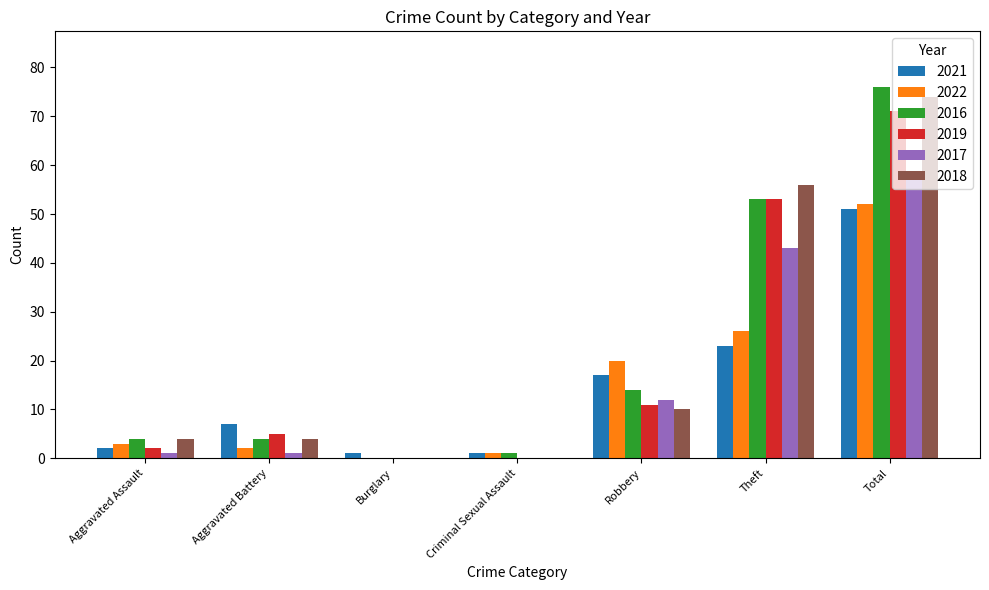

Which category has the highest value in the 2017 series?

Total